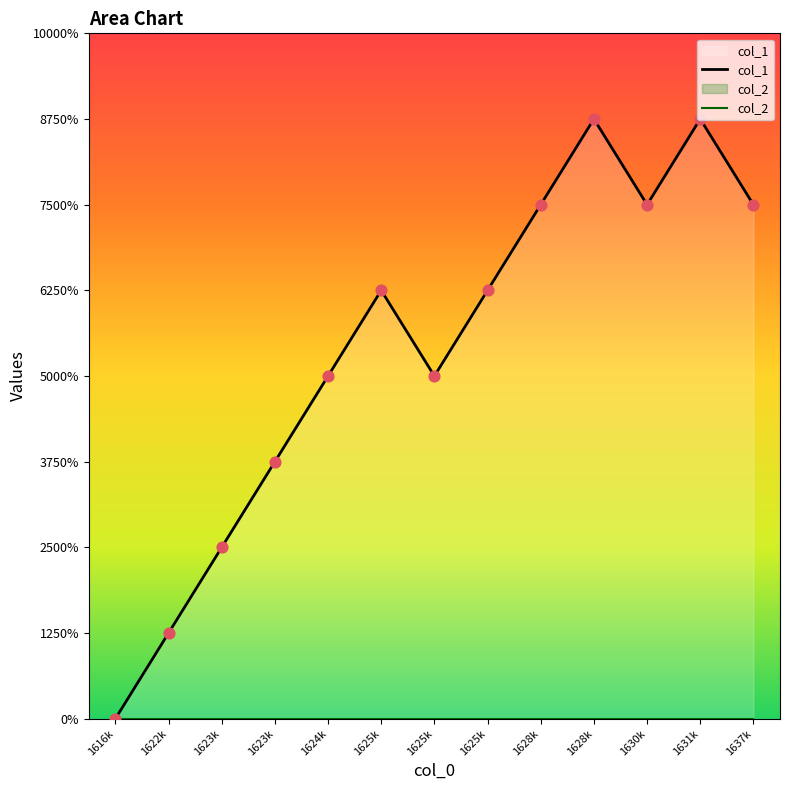

At how many categories does at least one series exceed 4?

7